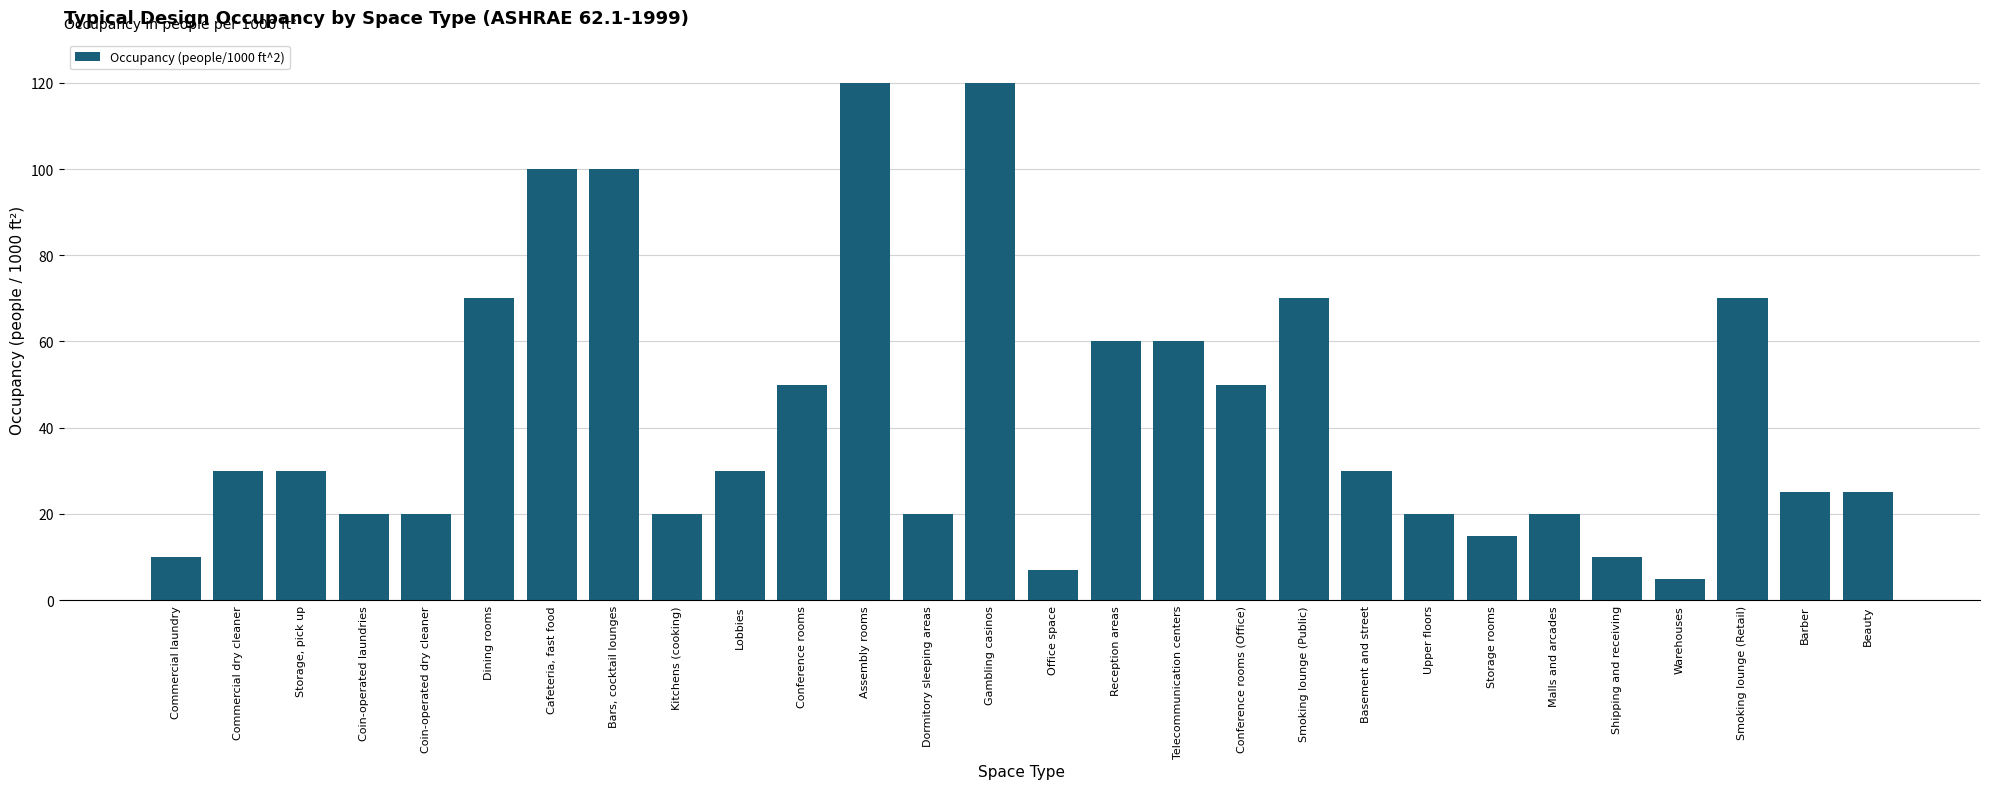

What is the minimum value shown in the chart?

5